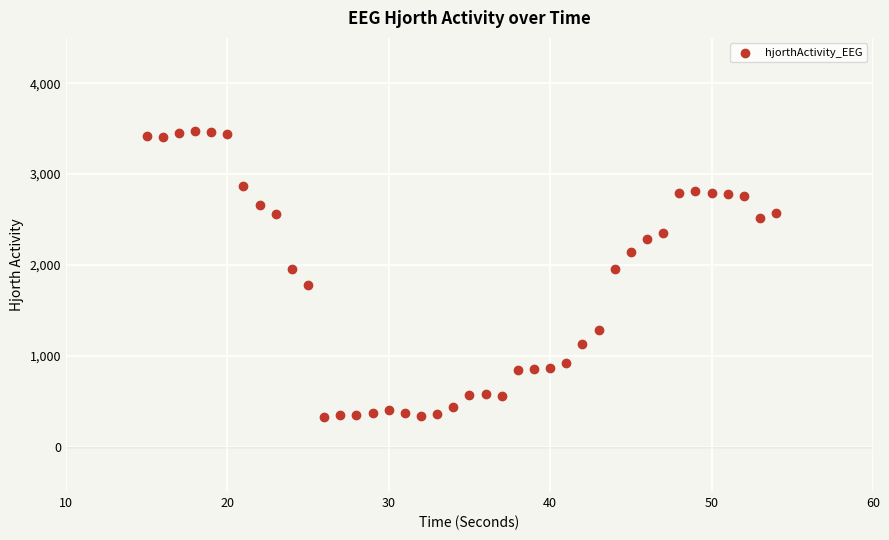

What is the range of Y values (max minus min)?

3154.2